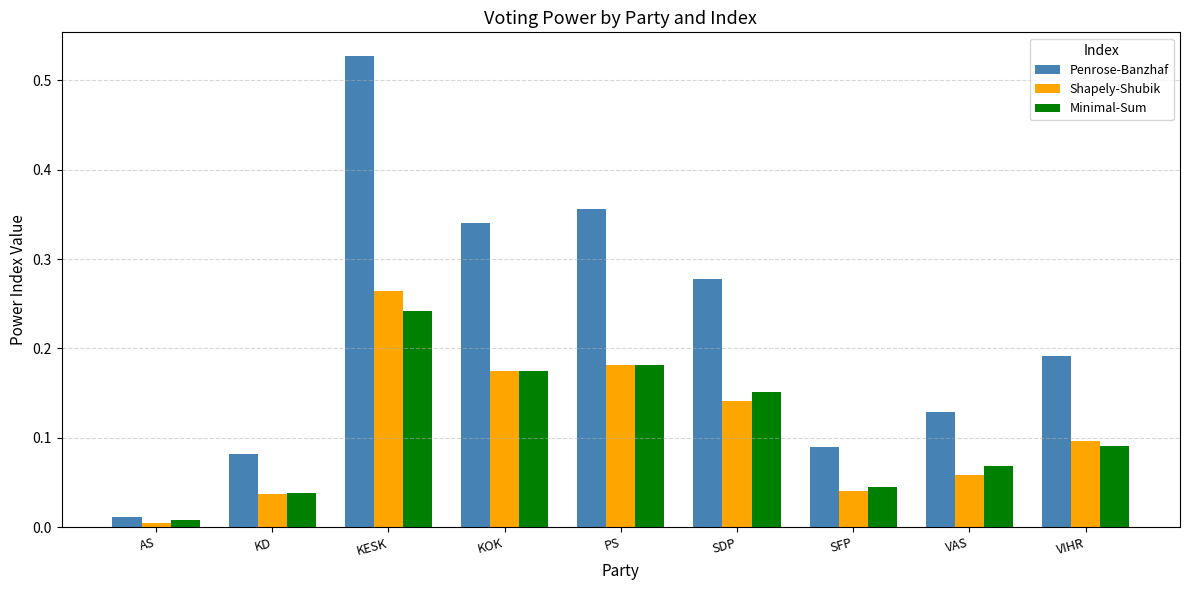

What is the total value across all series at PS?

0.7